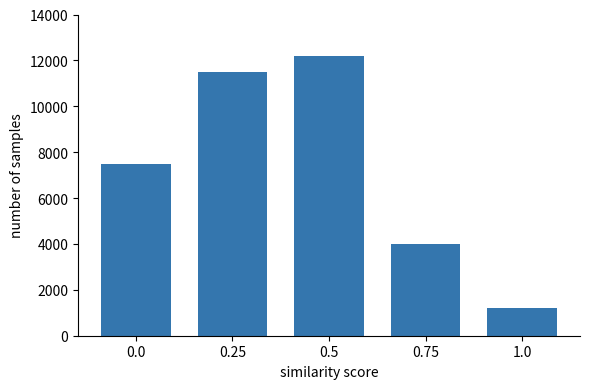

Reading right to left, transcribe all the data shown in this chart.

1200	4000	12200	11500	7500